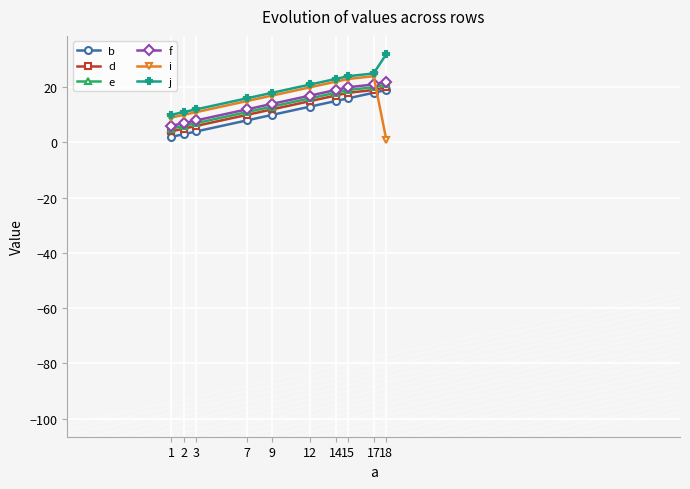

How many lines are shown in the chart?

6